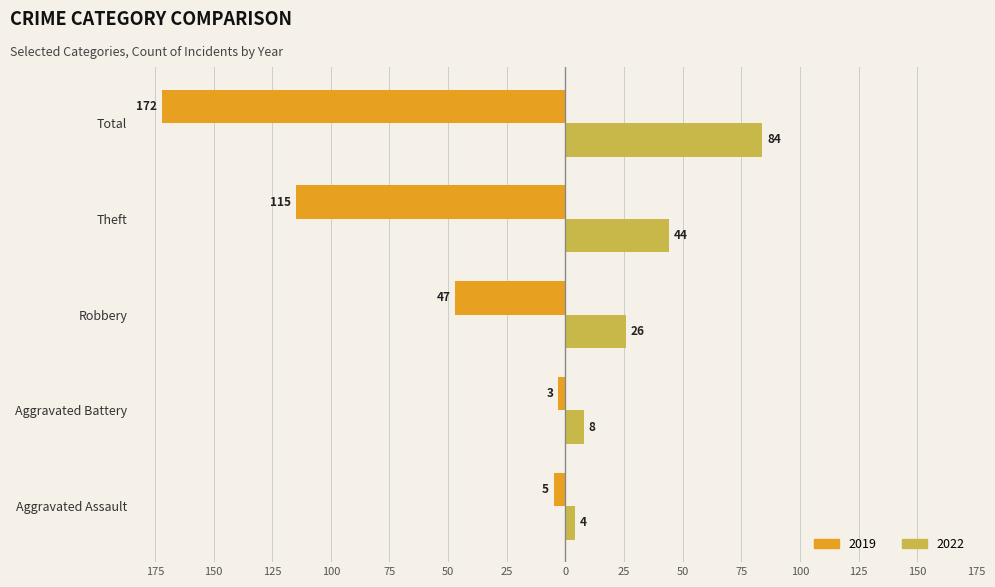

Which series changed the most between Aggravated Assault and Total?

2019